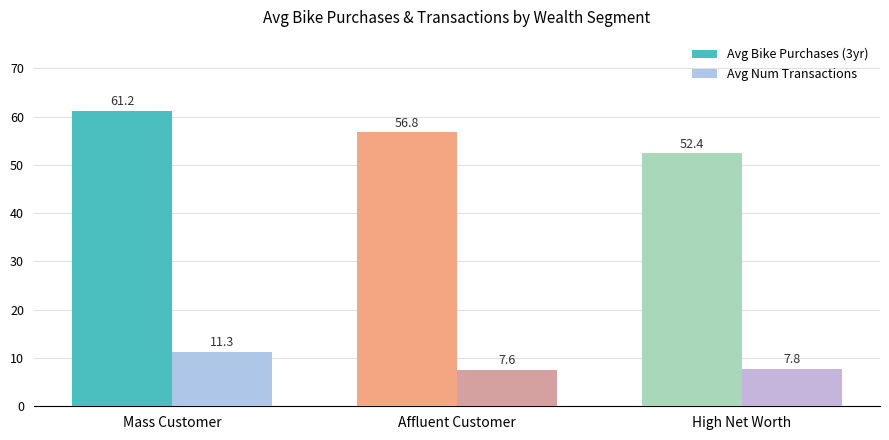

What is the smallest value displayed?

7.6